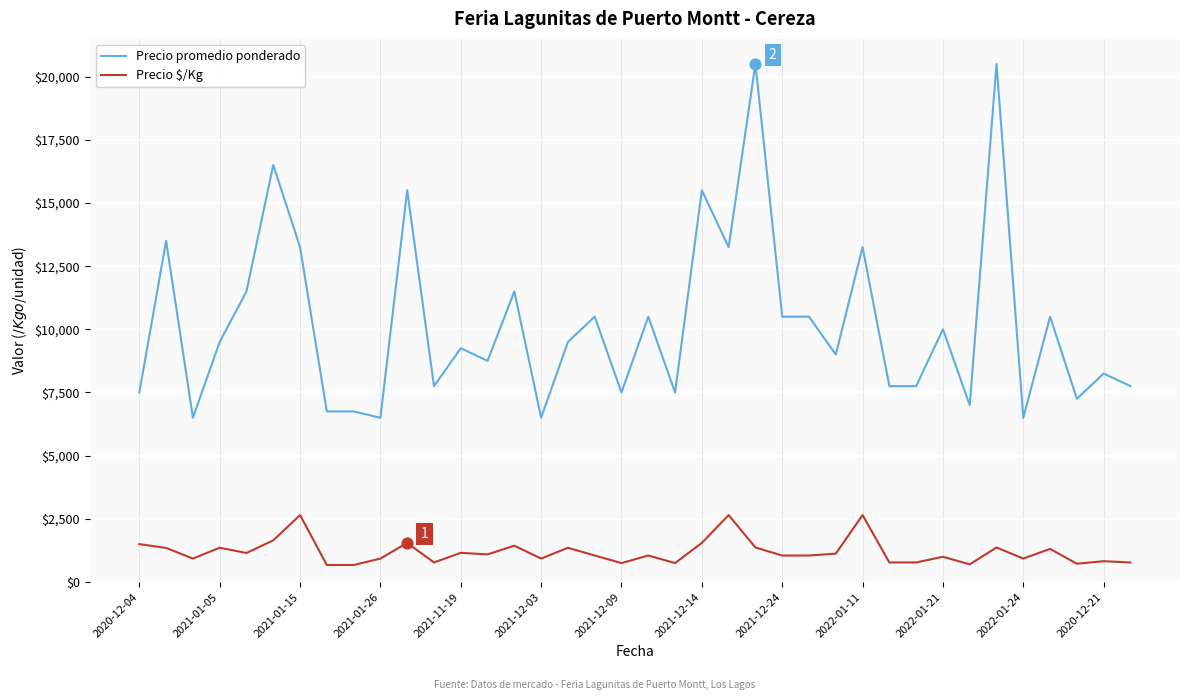

True or false: Precio promedio ponderado and Precio $/Kg cross at least once.

False